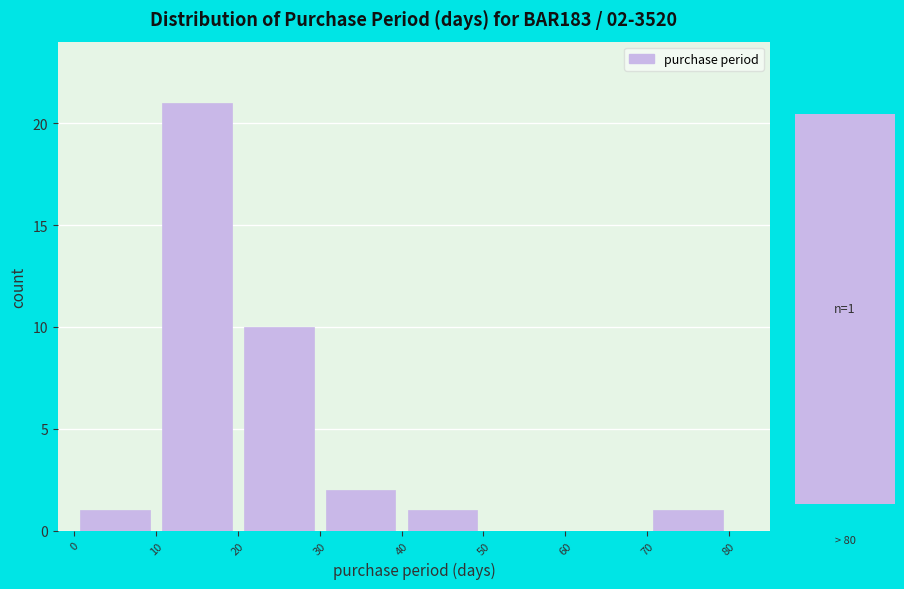

Over which range of the x-axis is the bar tallest?

10 to 20